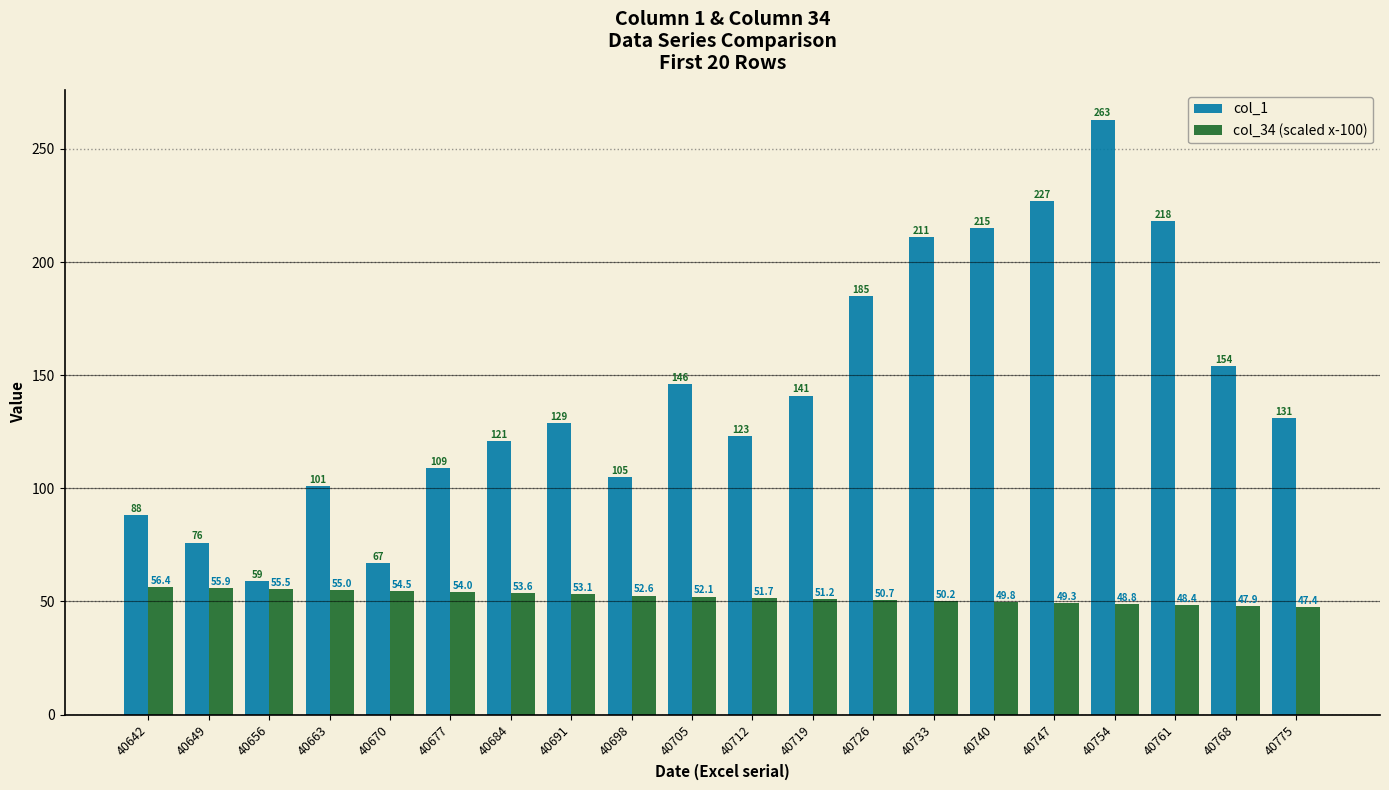

List the series in order of their overall mean, lowest first.

col_34 (scaled x-100), col_1